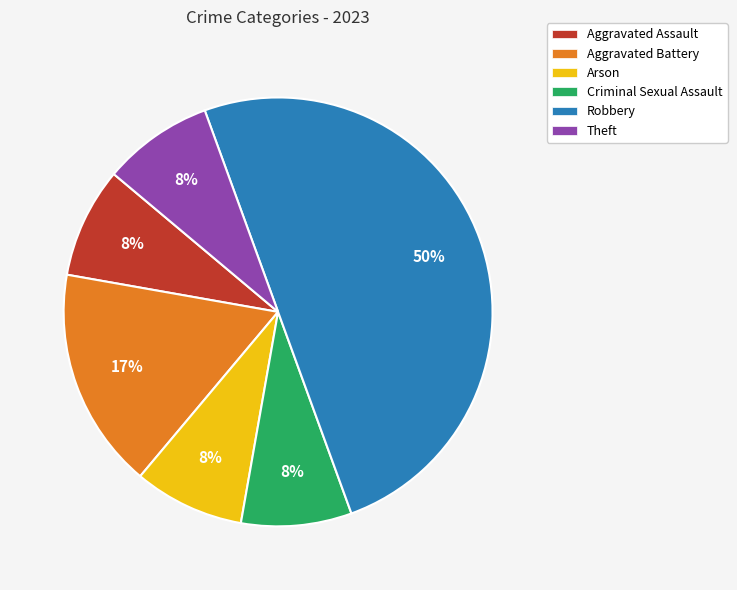

Do Criminal Sexual Assault and Arson together represent more than half of the pie?

No